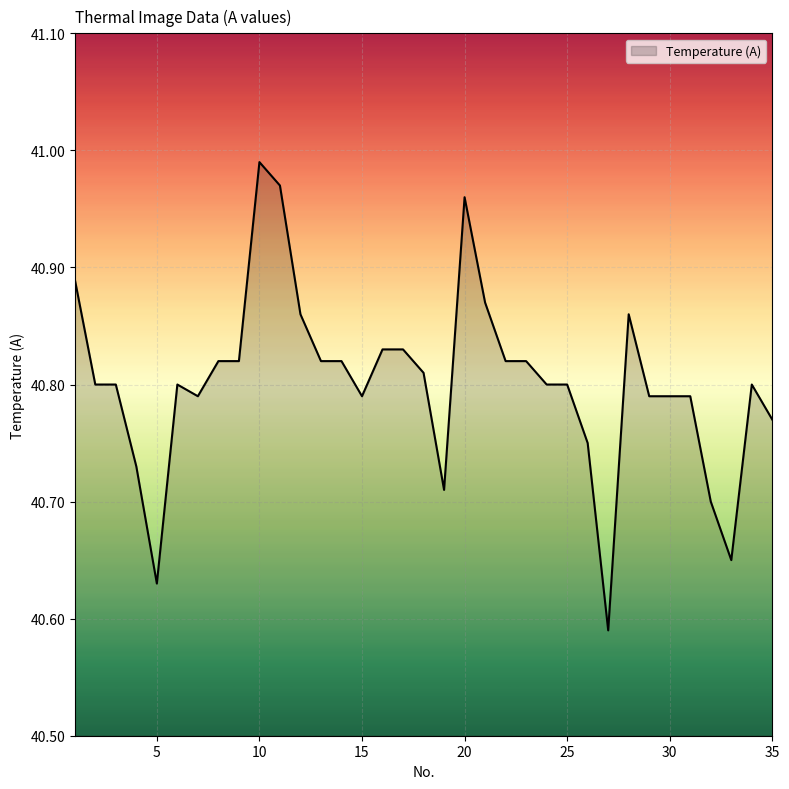

Does the chart display data point markers on the line(s)?

No